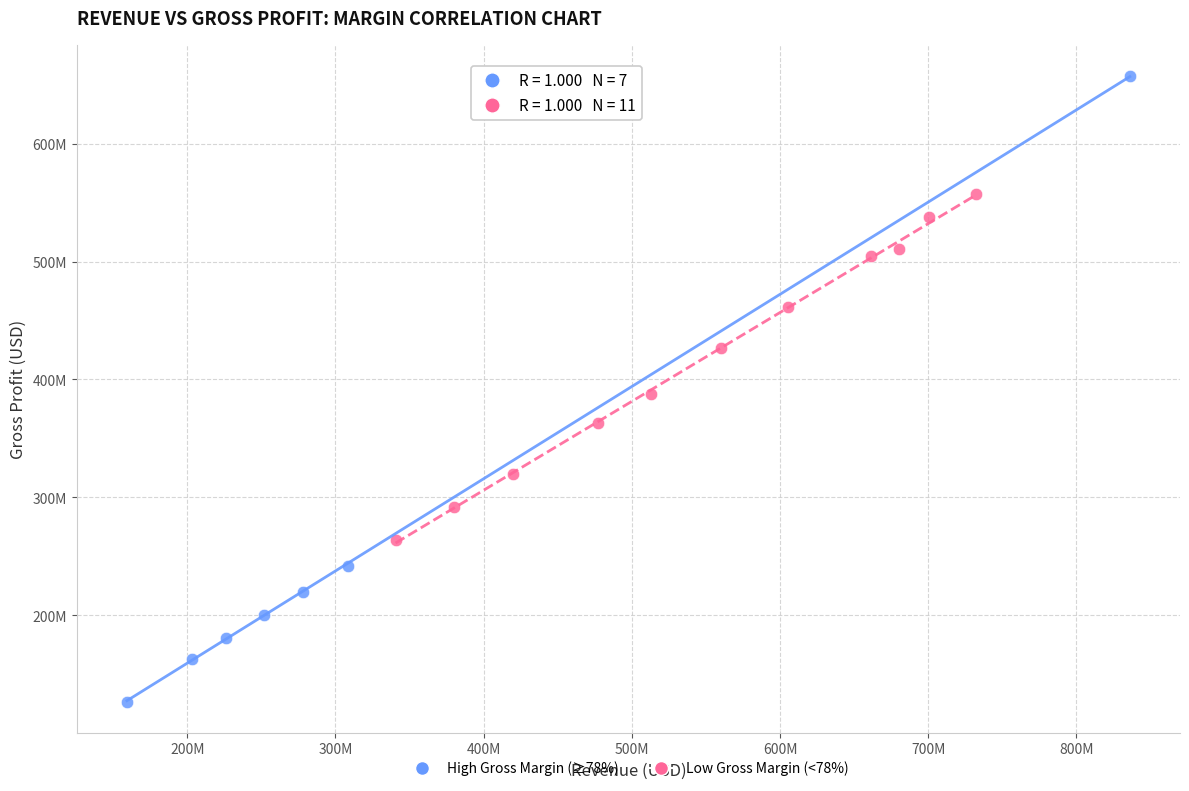

What are all the series names shown in the legend?

High Gross Margin (≥78%), Low Gross Margin (<78%)